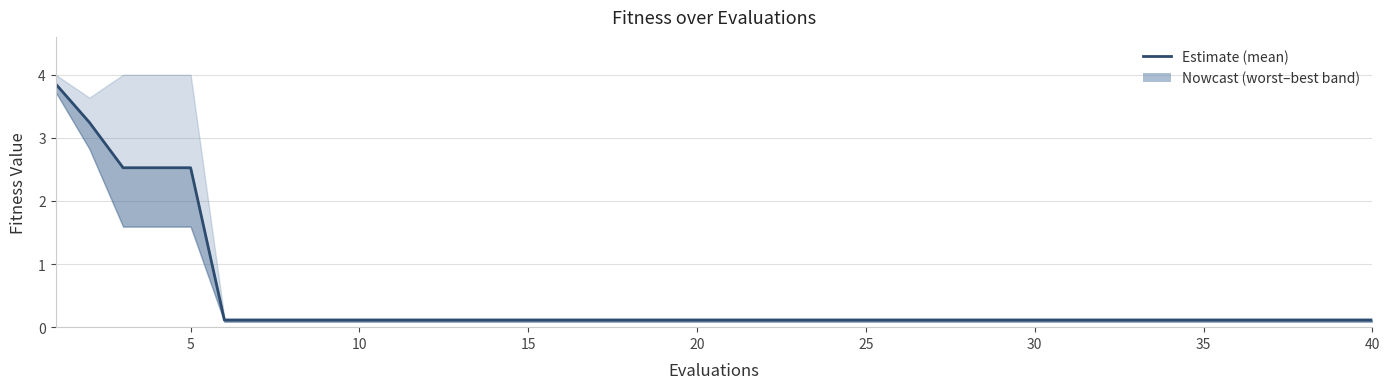

Does the chart display data point markers on the line(s)?

No